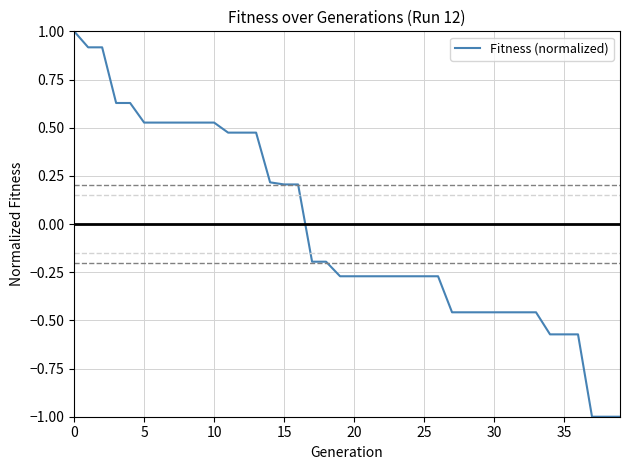

What is the difference between the maximum and minimum values?

2.0